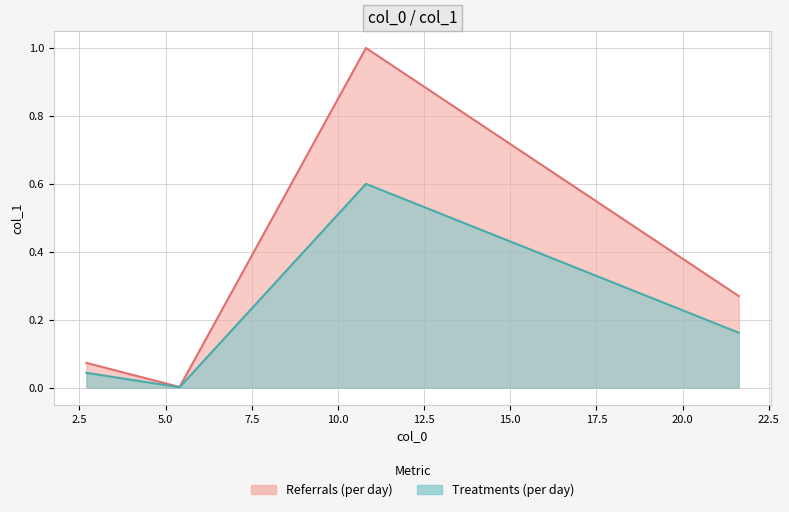

At which category does the data reach its first local valley?

5.407